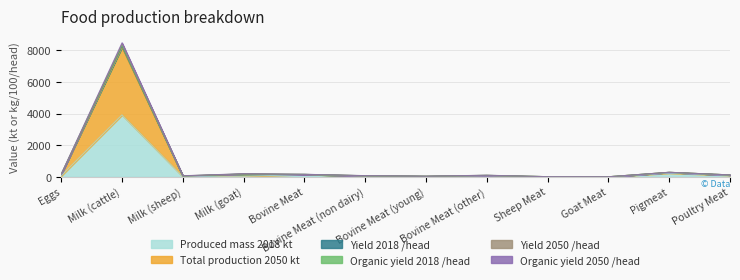

How many lines are shown in the chart?

6